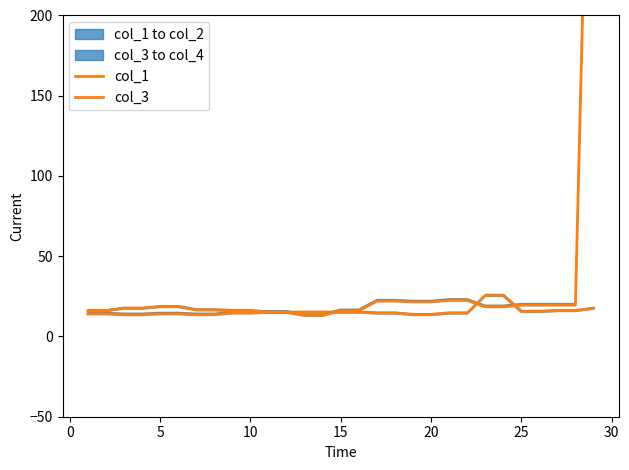

How many data points in col_1 are above 16?

13